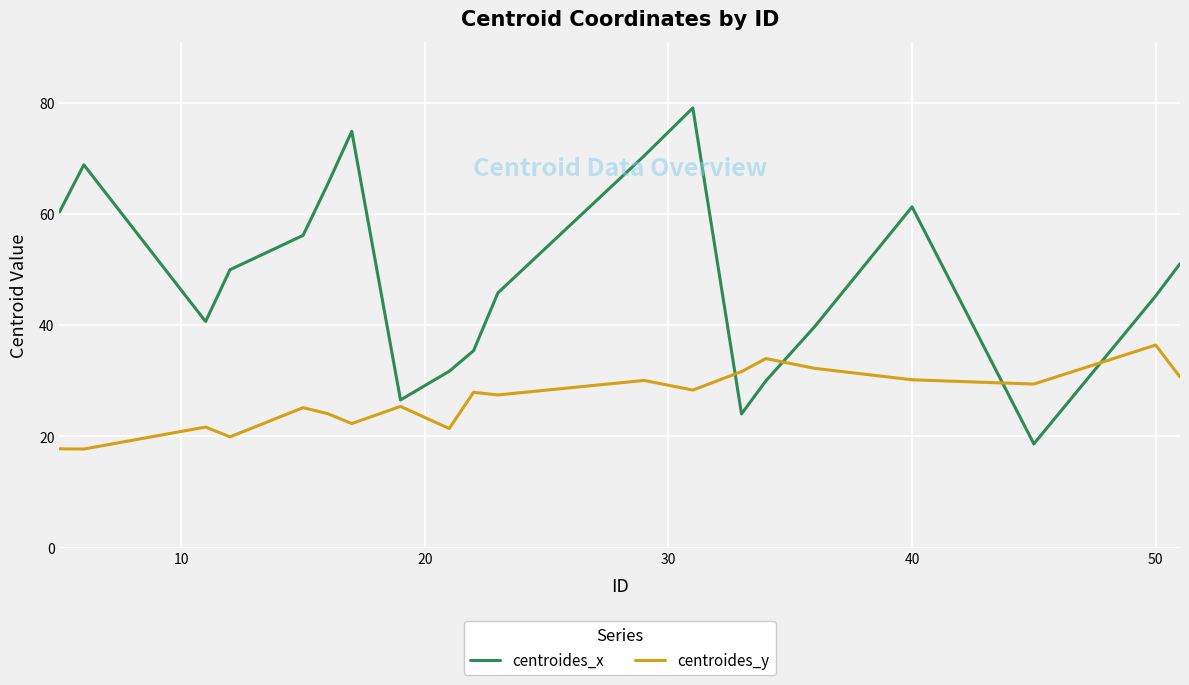

True or false: centroides_x and centroides_y cross at least once.

True